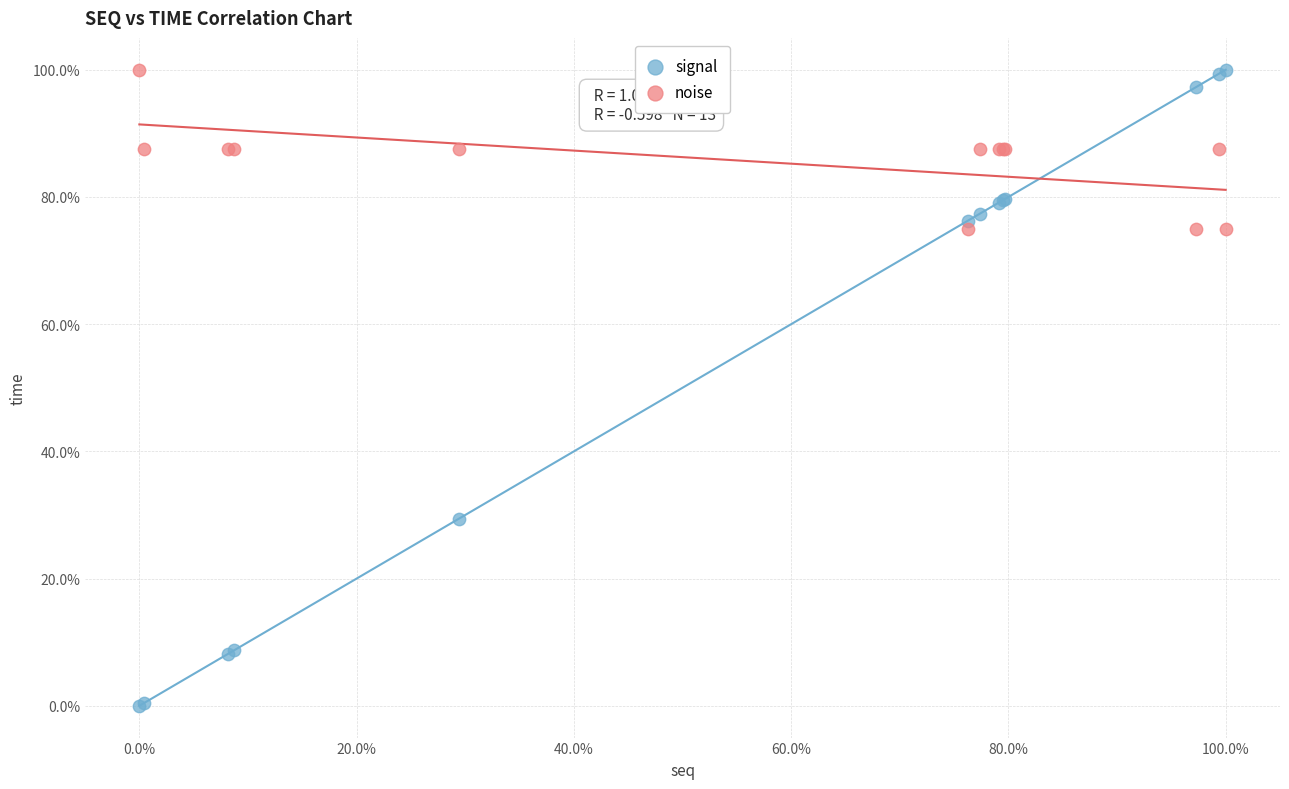

What are all the series names shown in the legend?

signal, noise